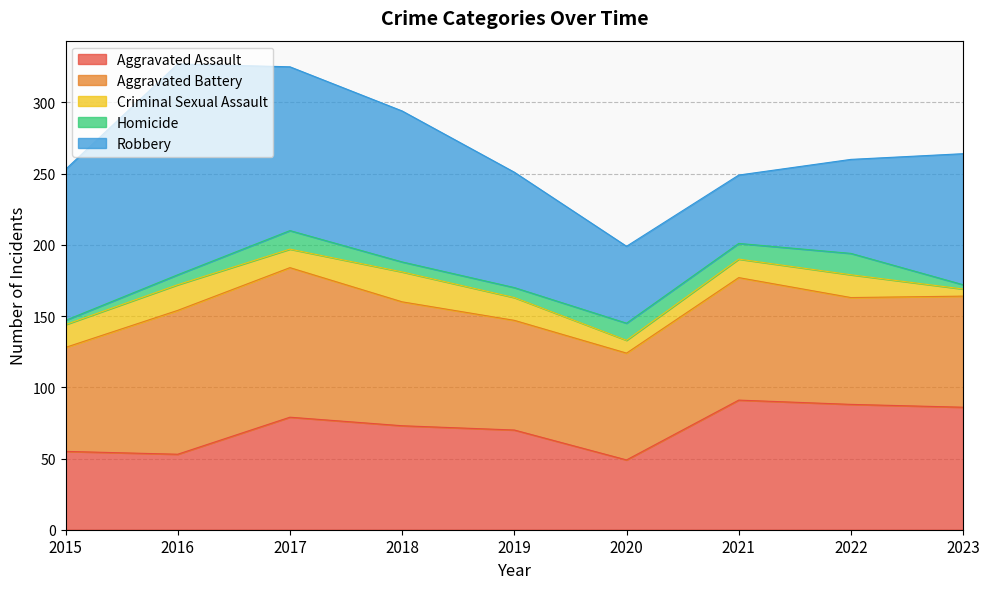

Reading left to right, what are all the values shown in this chart?

Aggravated Assault: 55	53	79	73	70	49	91	88	86
Aggravated Battery: 73	101	105	87	77	75	86	75	78
Criminal Sexual Assault: 16	18	13	21	16	9	13	16	5
Homicide: 3	7	13	7	7	12	11	15	3
Robbery: 106	148	115	106	81	54	48	66	92